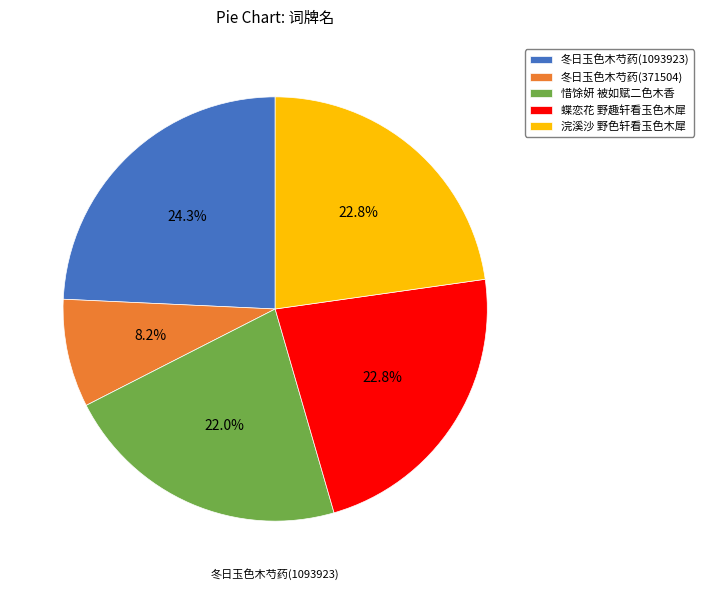

How many slices are in this pie chart?

5